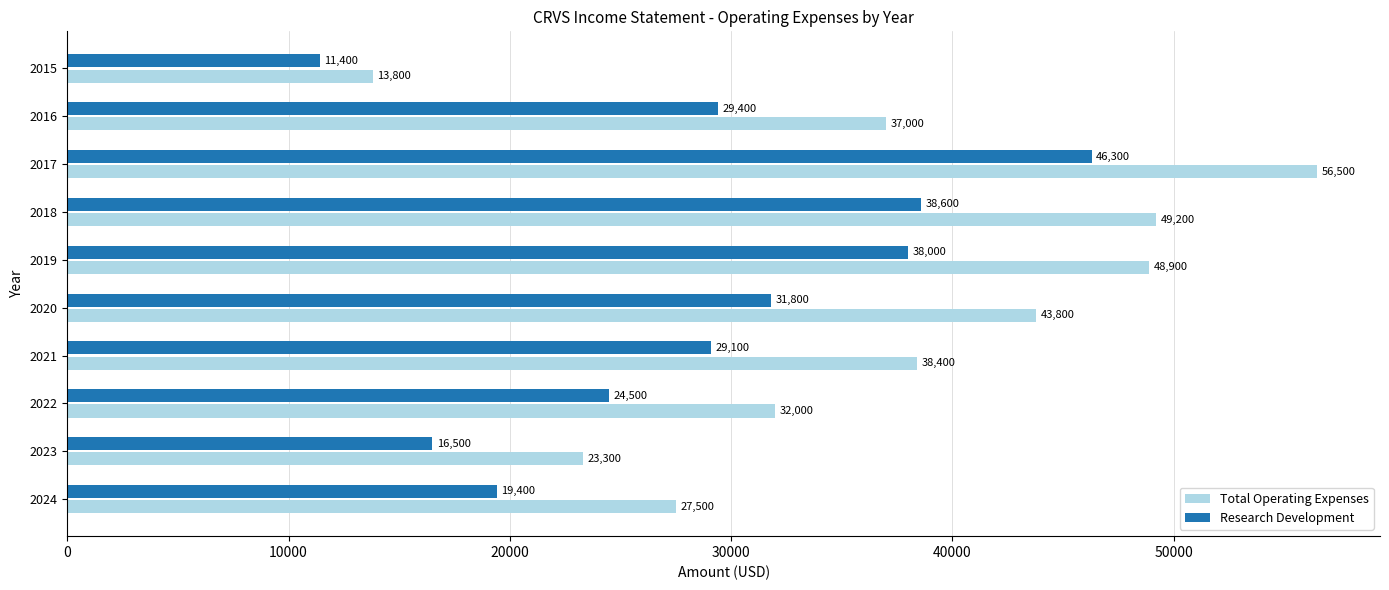

Read the Total Operating Expenses value at 2017, to the nearest 50.

56500